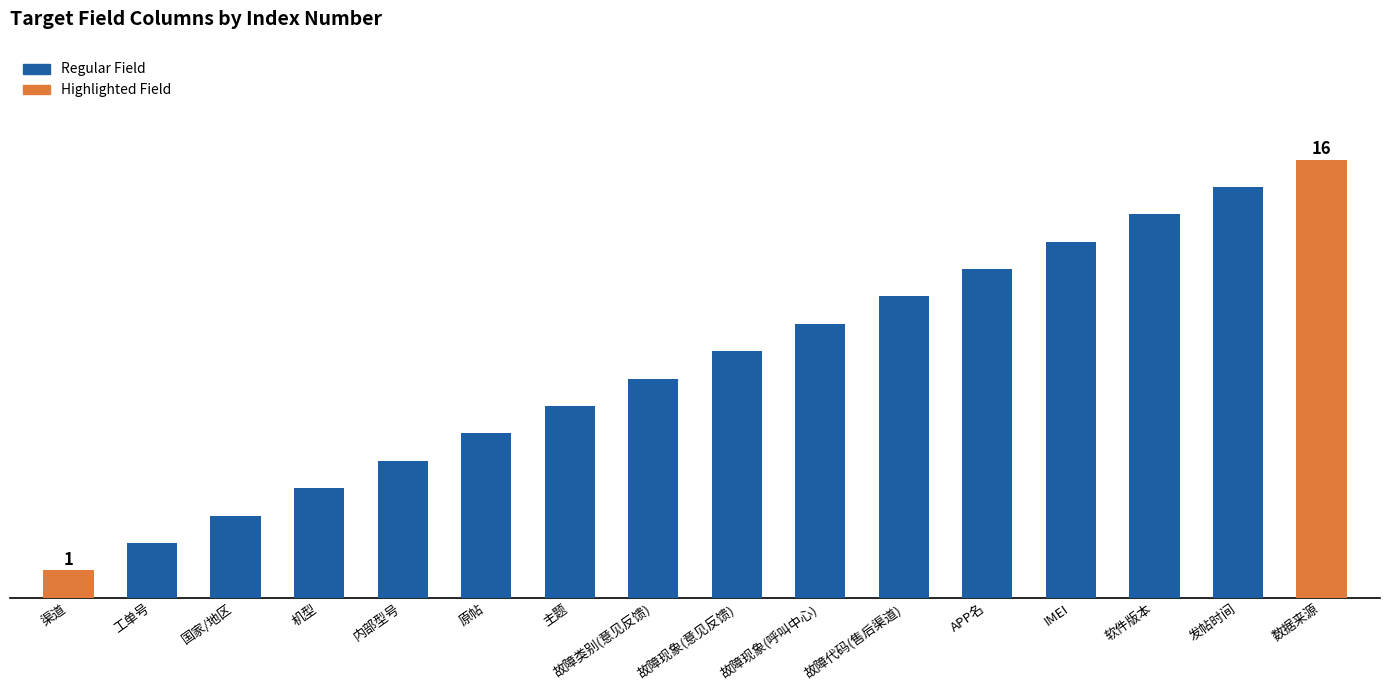

Is it true that the value at 故障现象(呼叫中心) is 2?

False